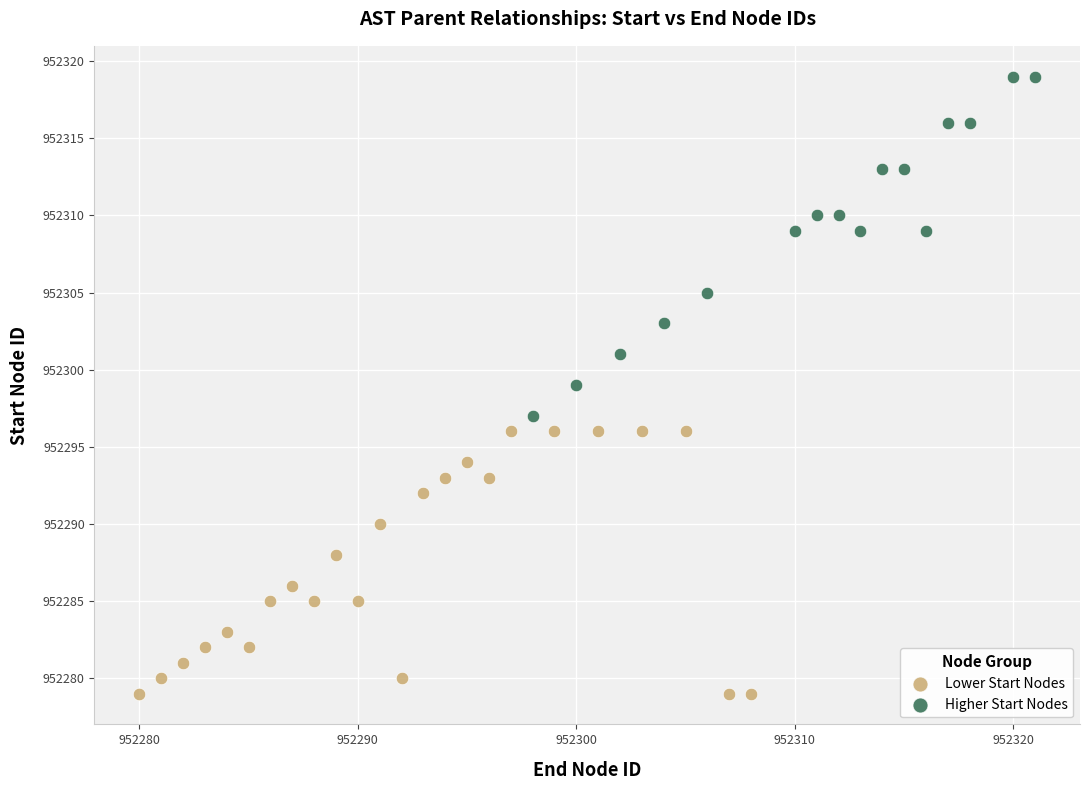

Which series has the widest spread of Y values?

Higher Start Nodes